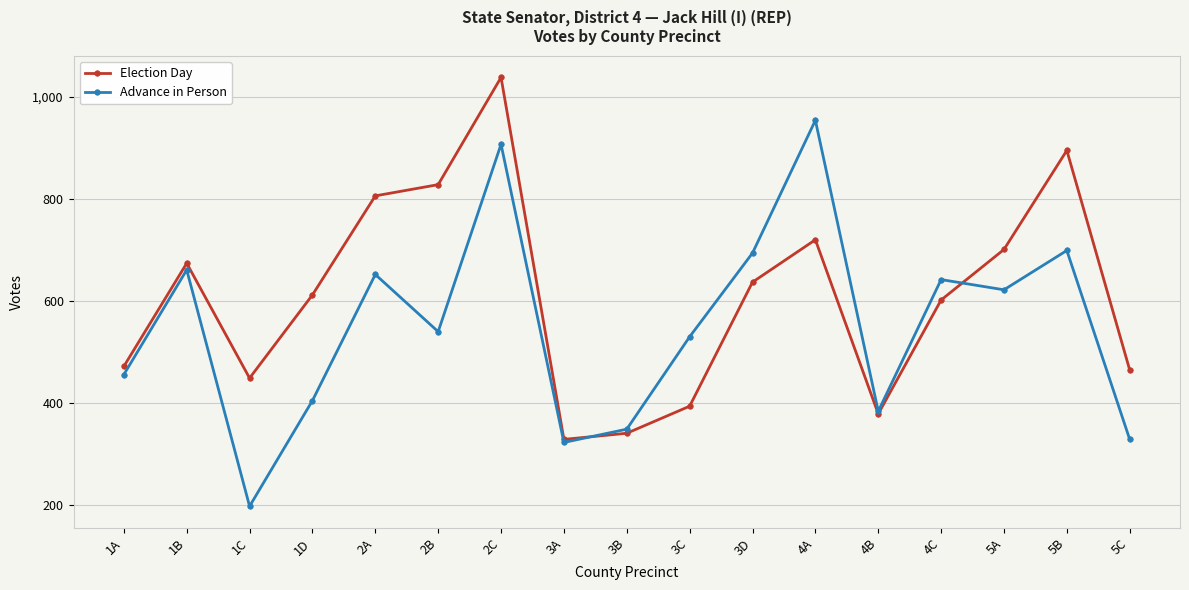

Rank the series by their maximum value, from highest to lowest.

Election Day, Advance in Person